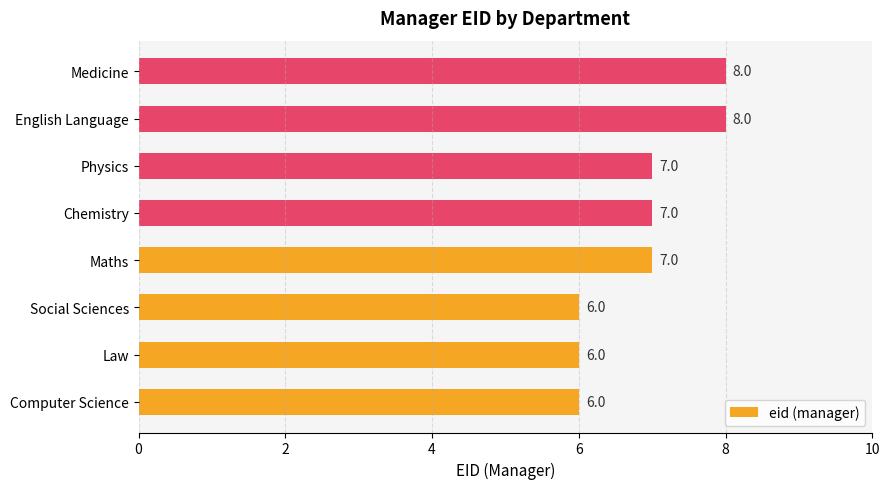

What is the difference between the second highest and minimum values?

2